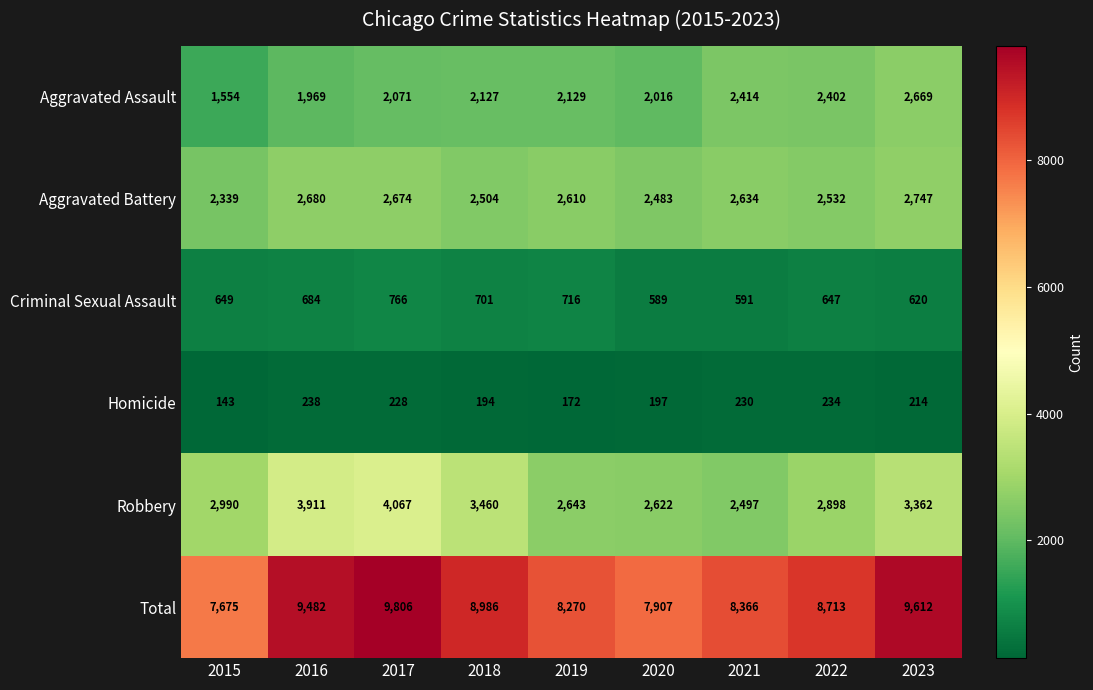

What is the difference between the Aggravated Battery values at 2017 and 2023?

73